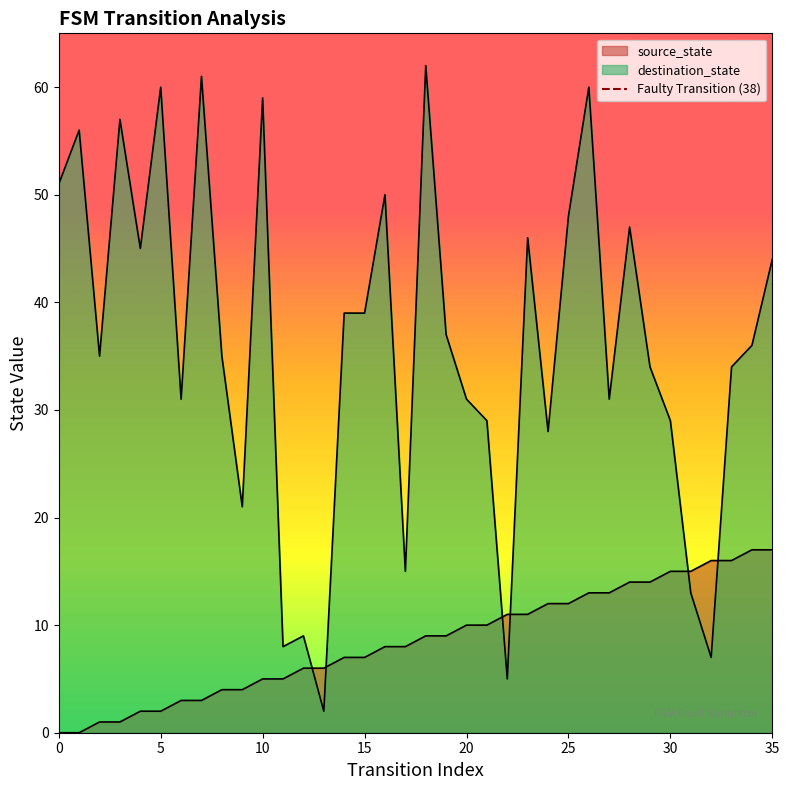

Between 5 and 0, which is larger?

5